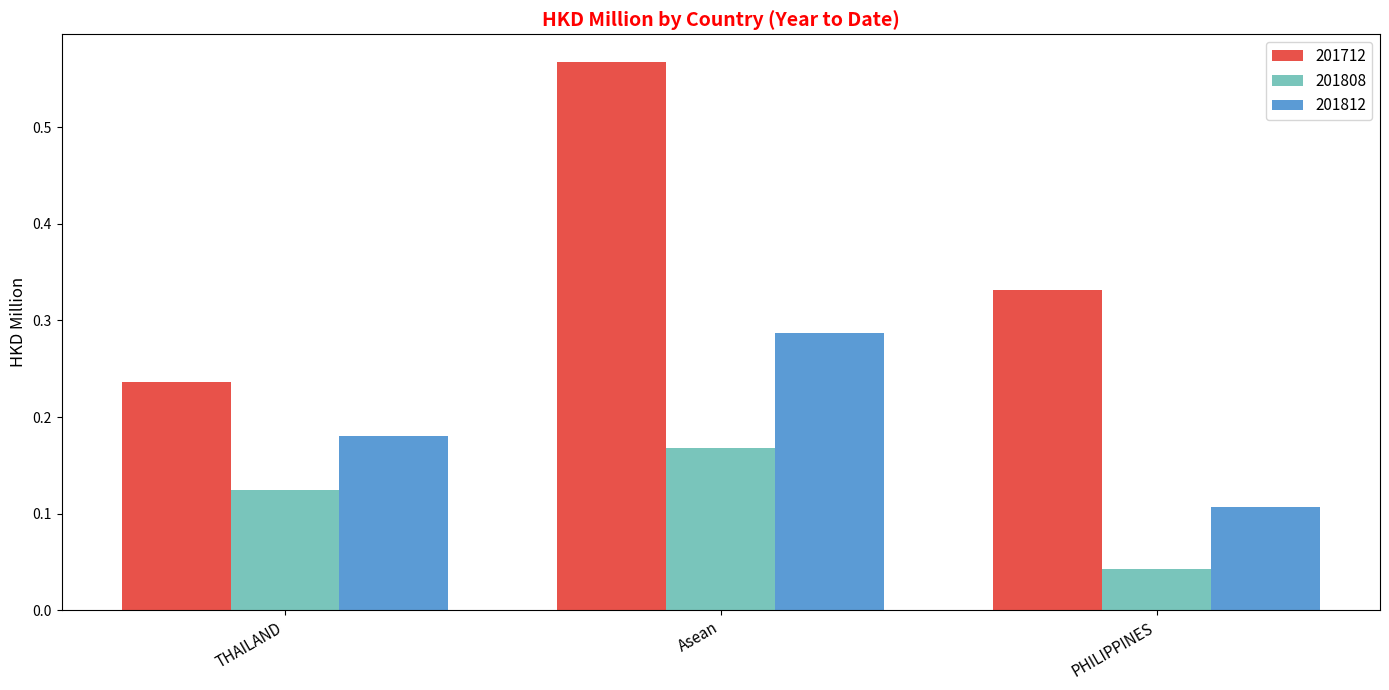

The 201712 series shows 0.2 at Asean. True or false?

False